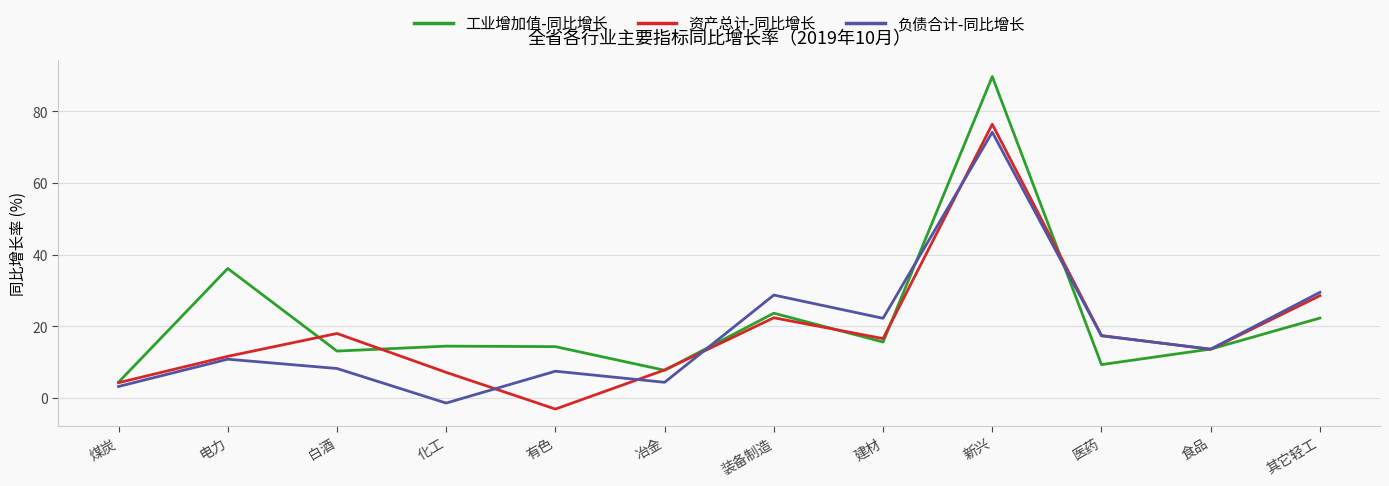

At how many categories does at least one series exceed 41?

1